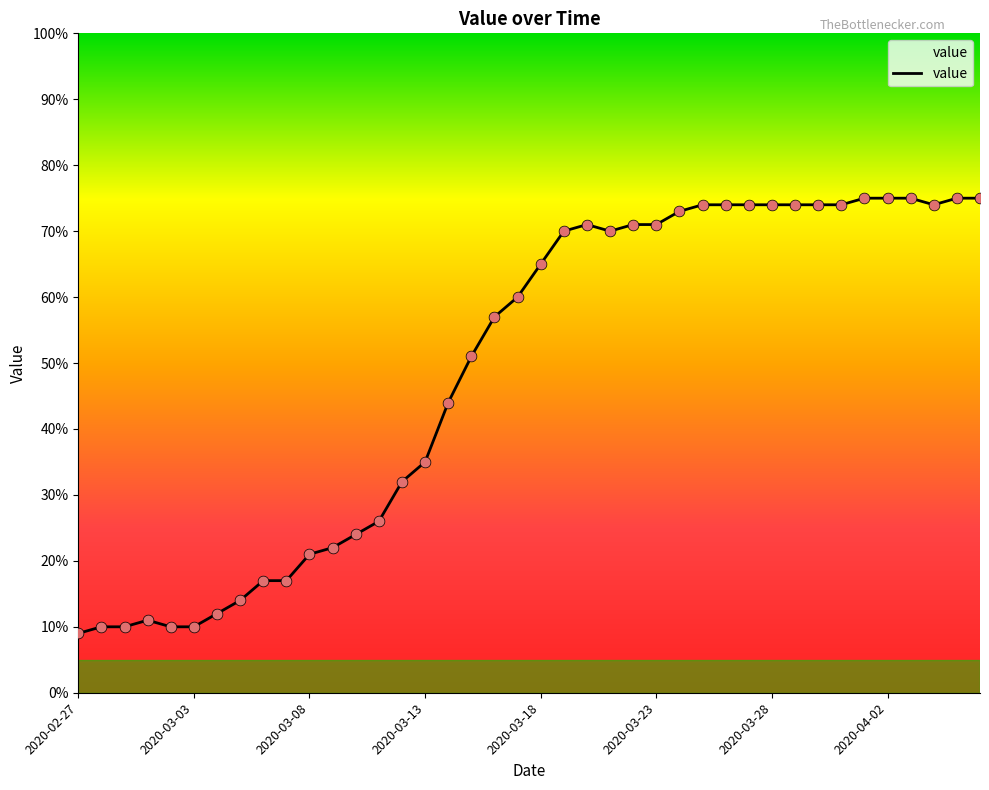

What is the maximum value shown in the chart?

75